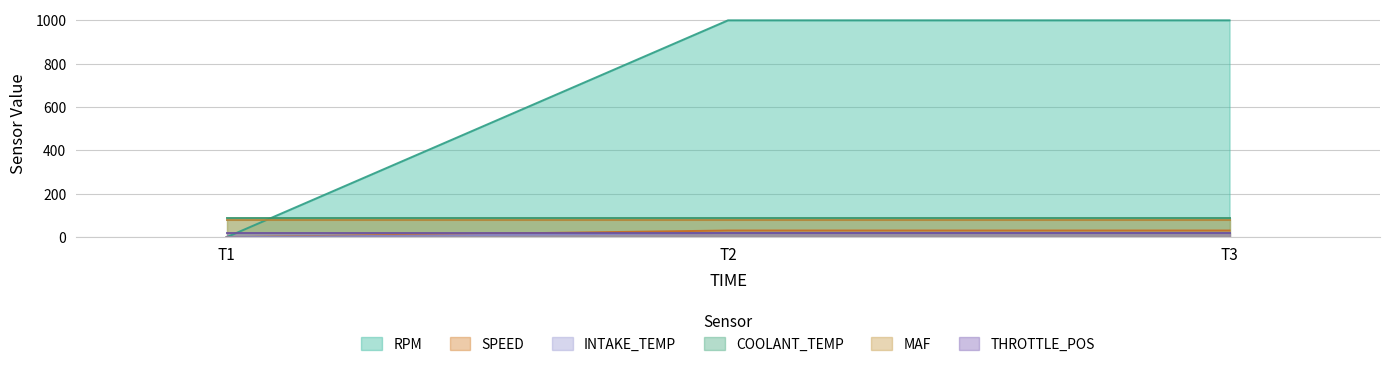

Does the chart have visible grid lines?

Yes